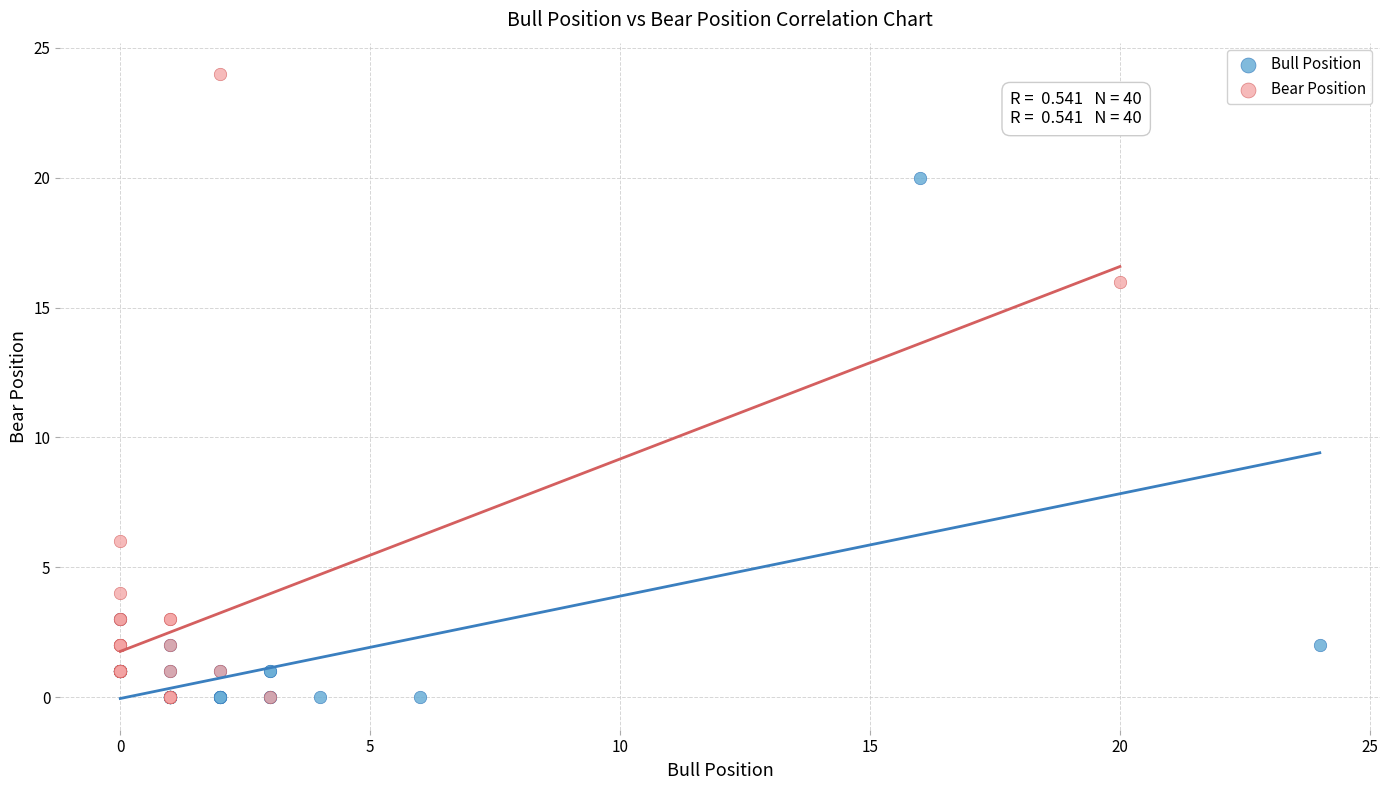

What are all the series names shown in the legend?

Bull Position, Bear Position